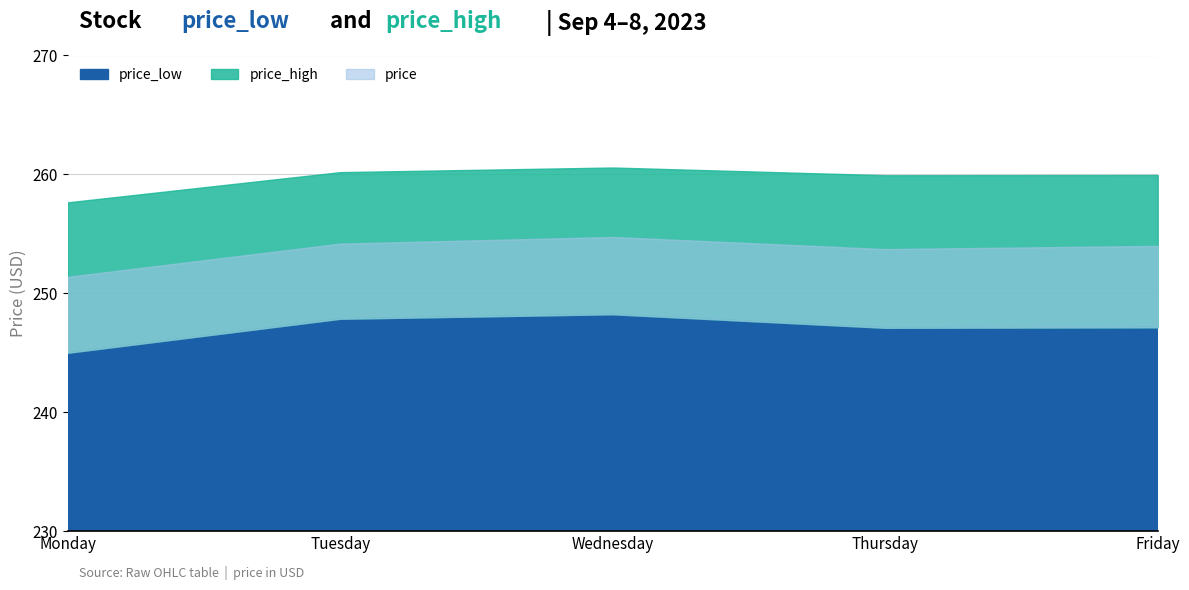

What is the value of the price_high point at the 3rd from the left?

260.6